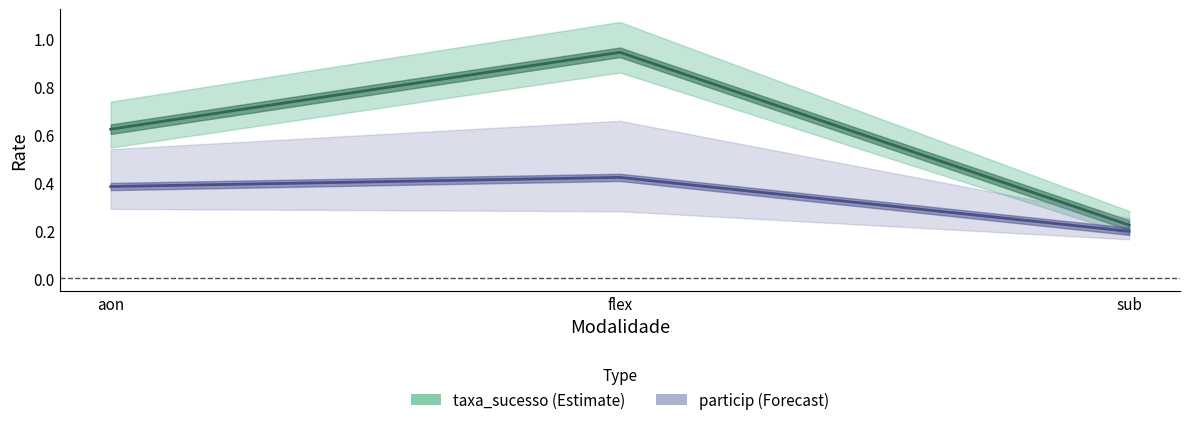

How many data points does each series have?

3